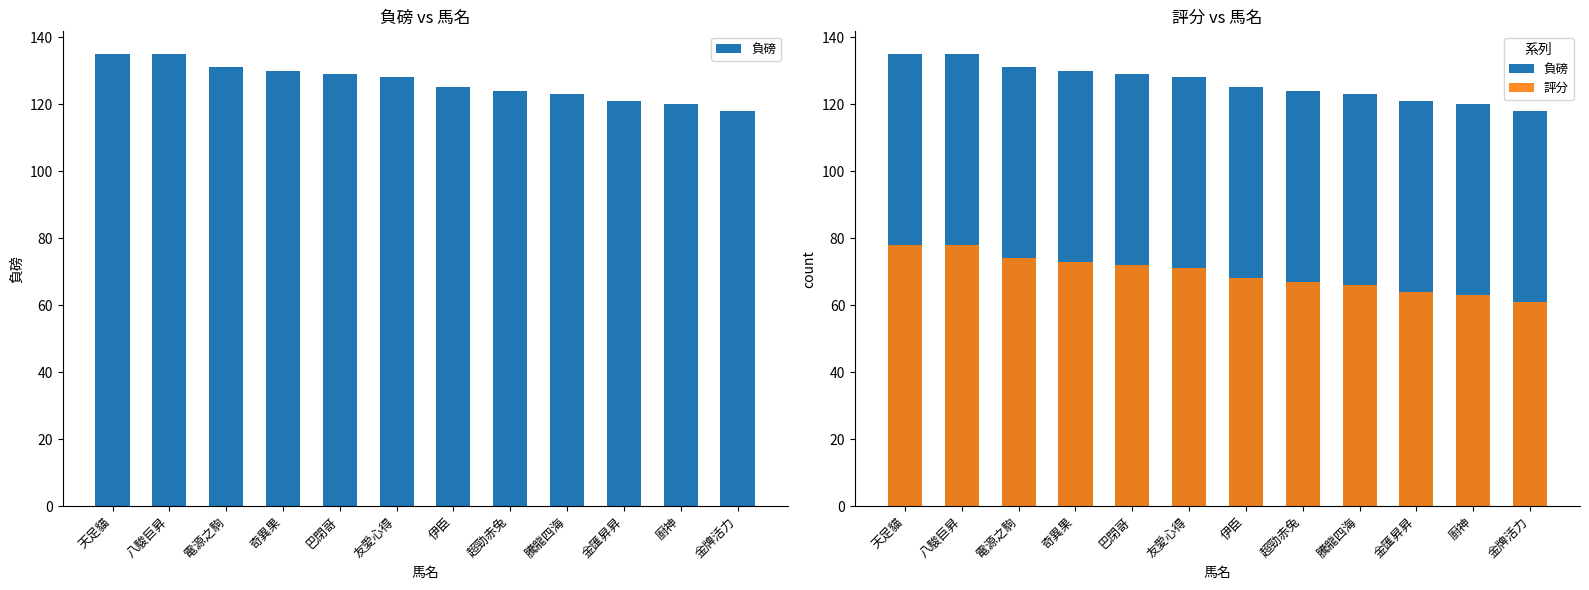

True or false: 負磅 has a value of 118 at 金牌活力.

True